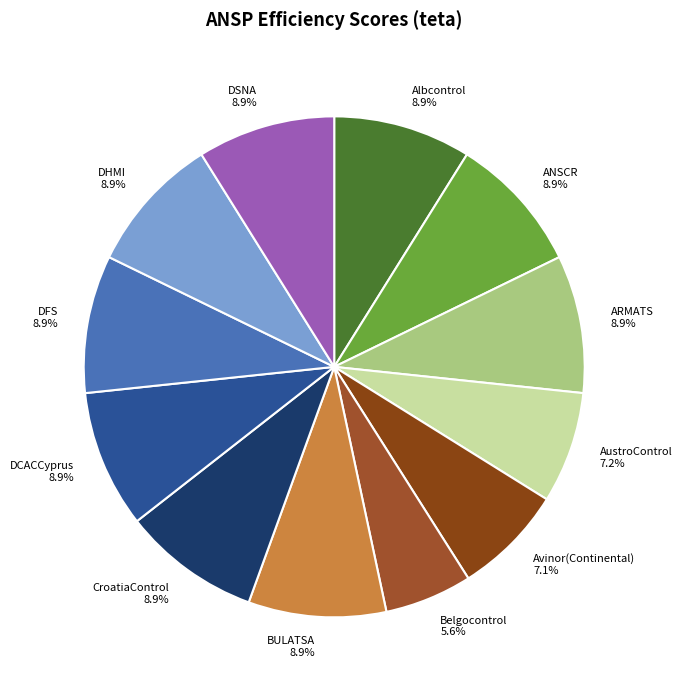

Does any single category account for the majority?

No